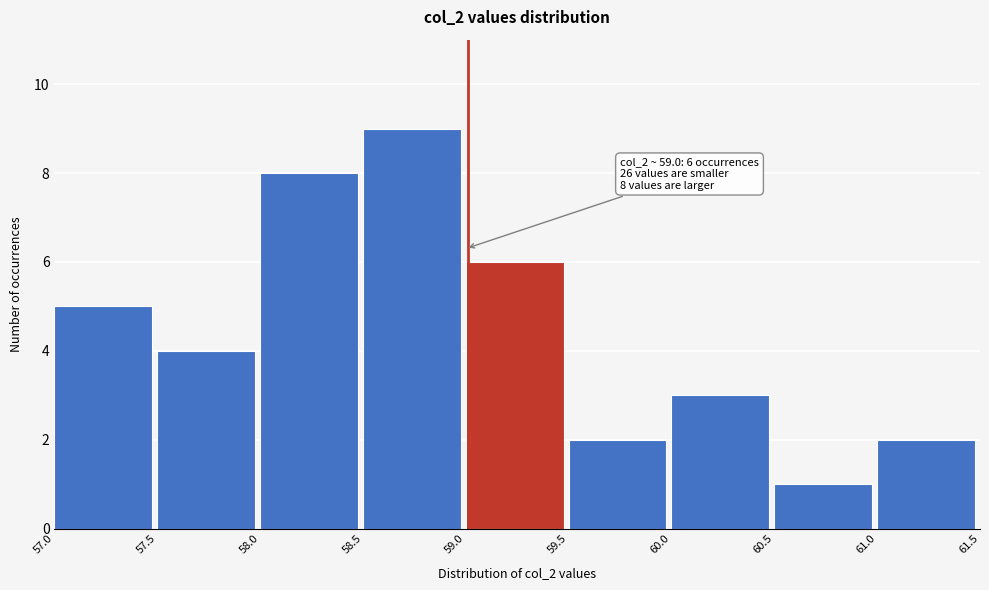

Which range on the x-axis has the tallest bar?

58.5 to 59.0